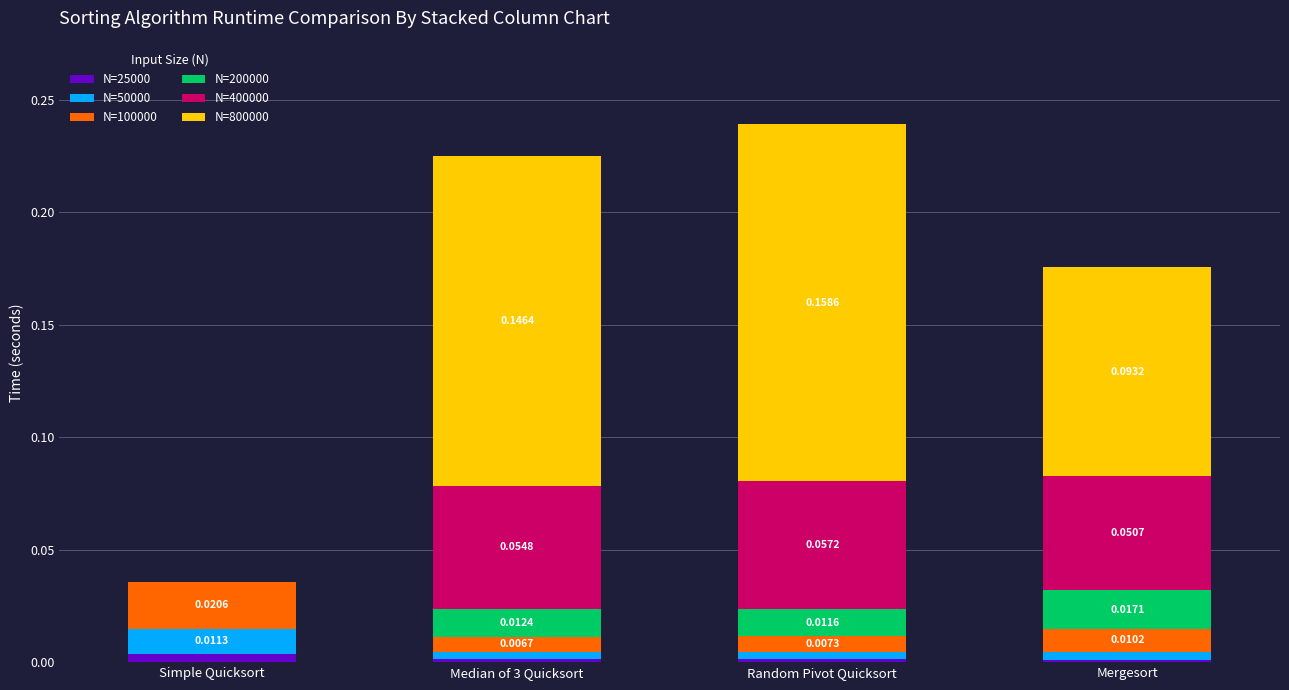

At which label does N=25000 reach its peak?

Simple Quicksort